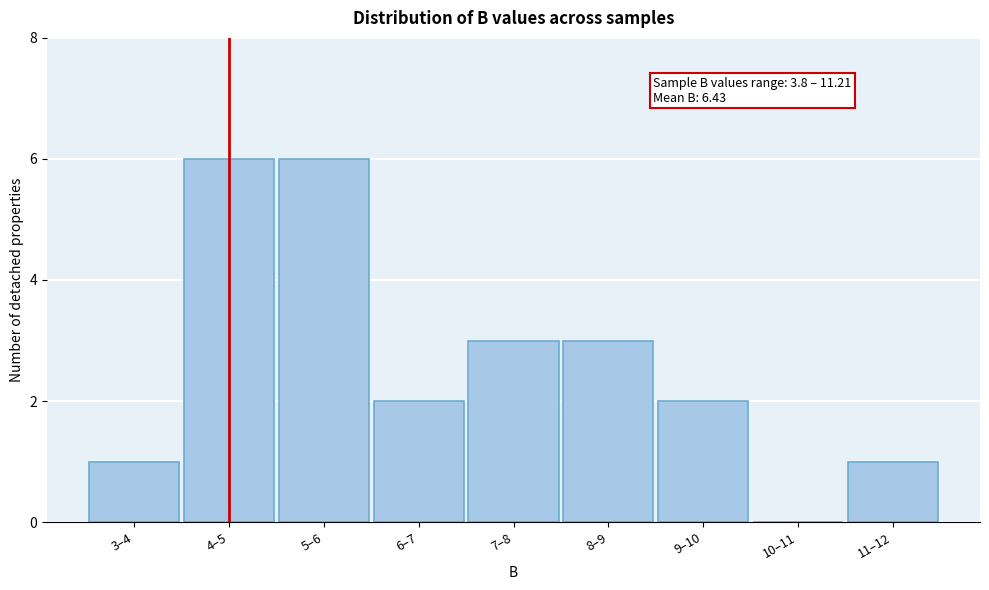

Reading left to right, extract all data points from this chart.

3–4=1	4–5=6	5–6=6	6–7=2	7–8=3	8–9=3	9–10=2	10–11=0	11–12=1